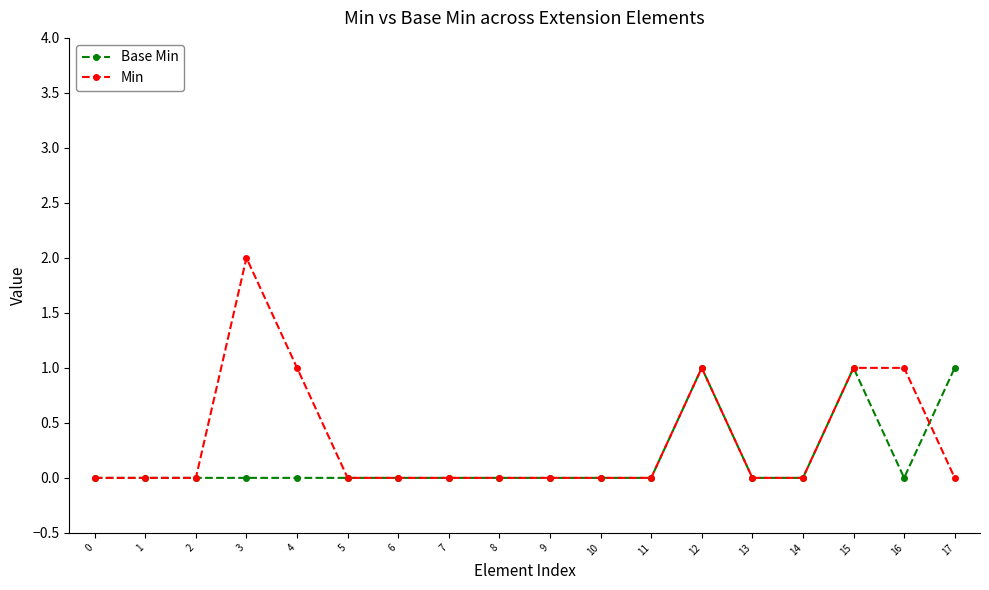

Rank the series by their average value, from lowest to highest.

Base Min, Min